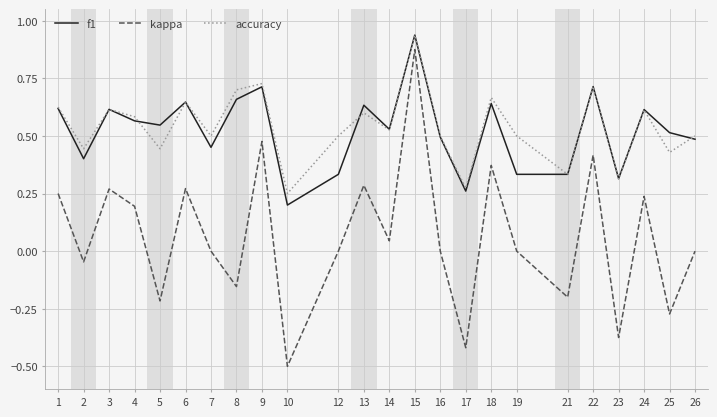

True or false: f1 has a value of 0.3 at 16.

False